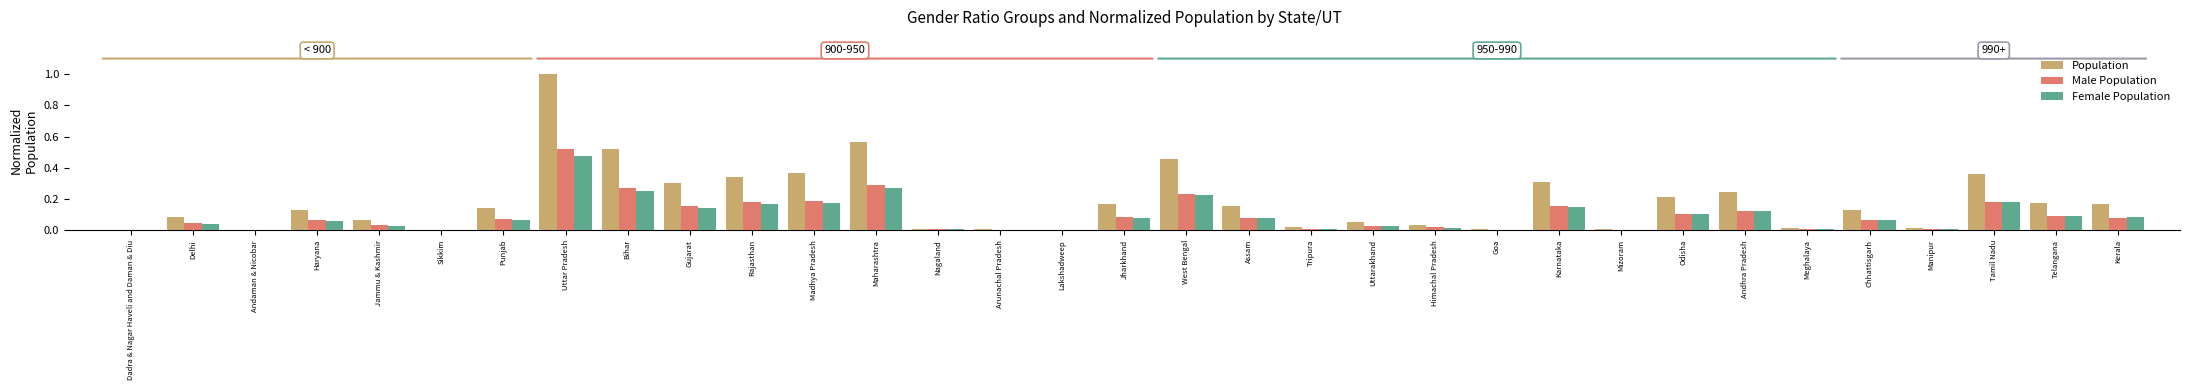

Is the value of Population at Gujarat greater than the value of Male Population at Andhra Pradesh?

Yes